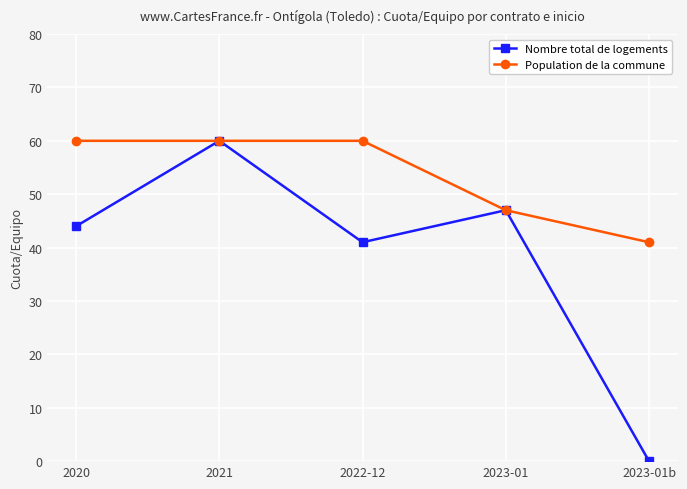

How many distinct data groups are displayed?

2